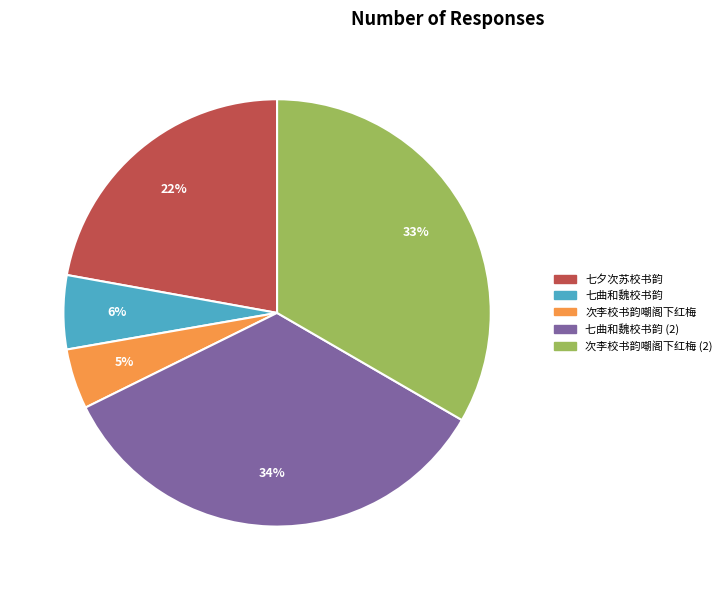

Does any single category account for the majority?

No